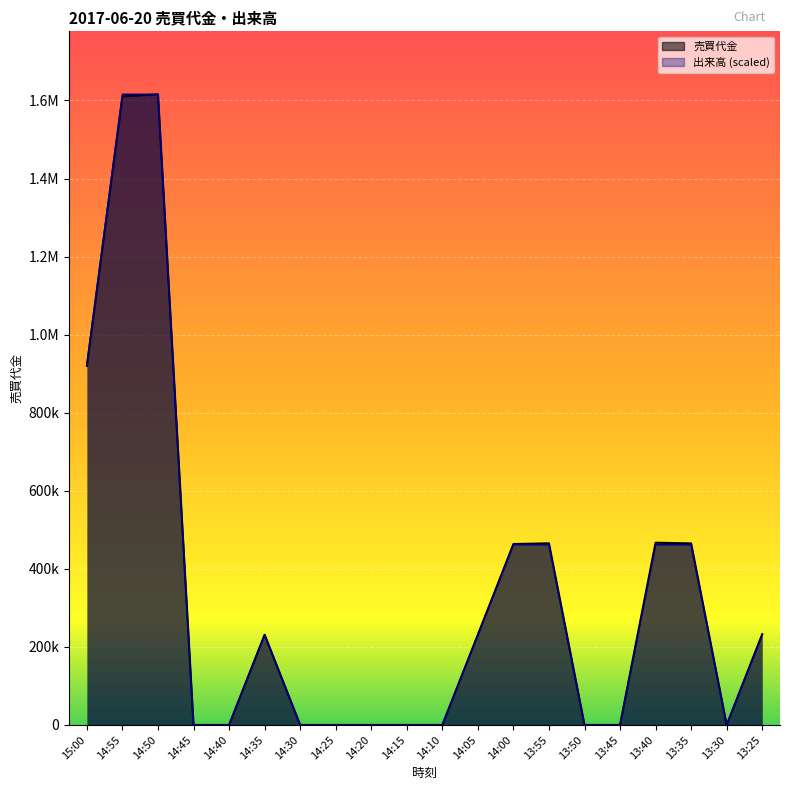

List the series in order of their peak value, highest first.

売買代金, 出来高